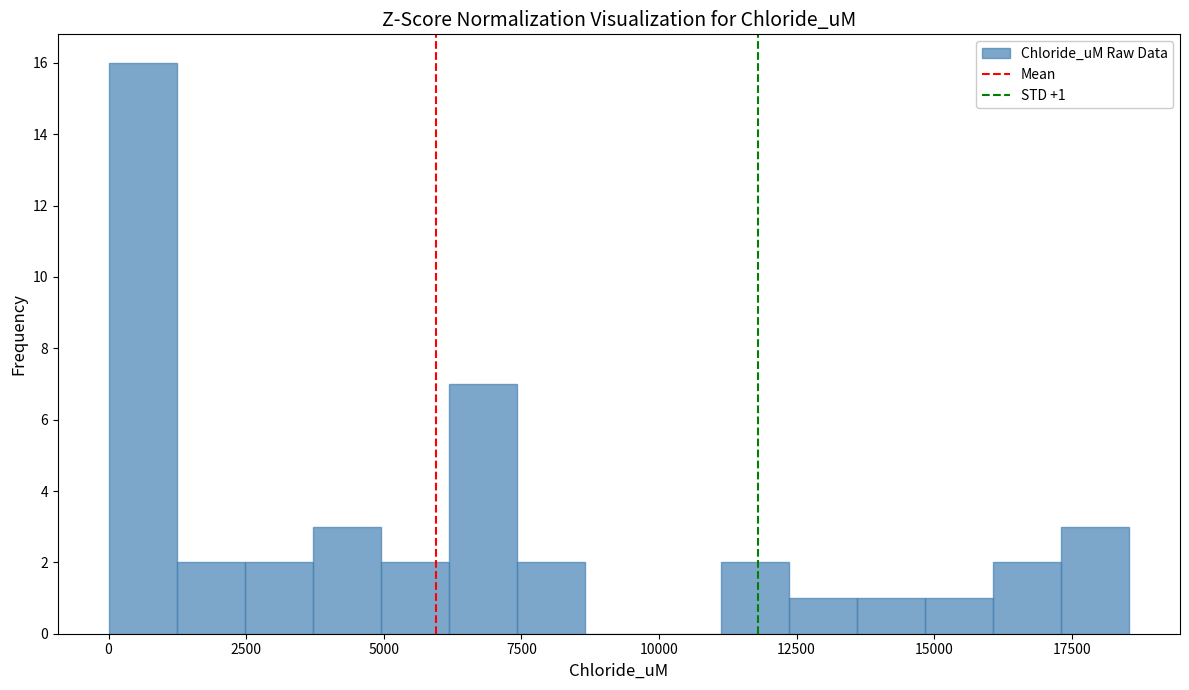

Read against the x-axis, roughly where is the centre of the tallest bar?

500